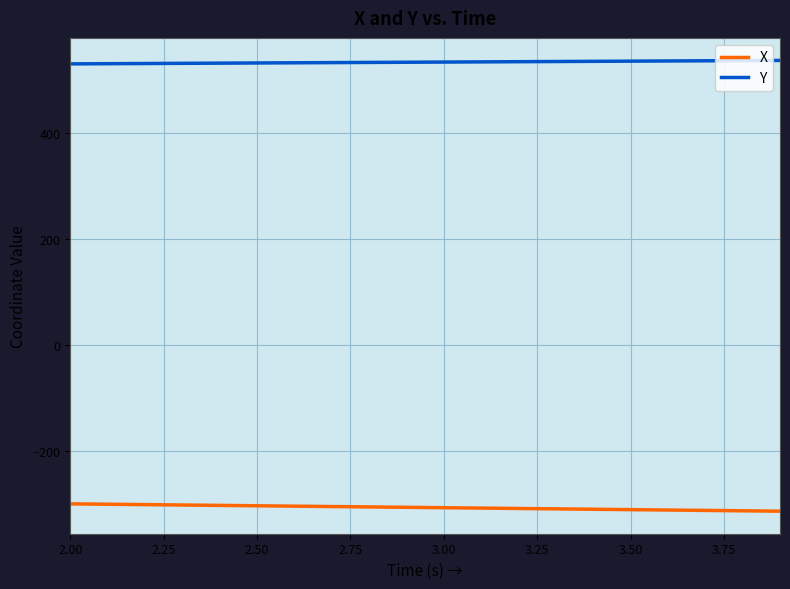

What is the minimum value for X?

-314.1